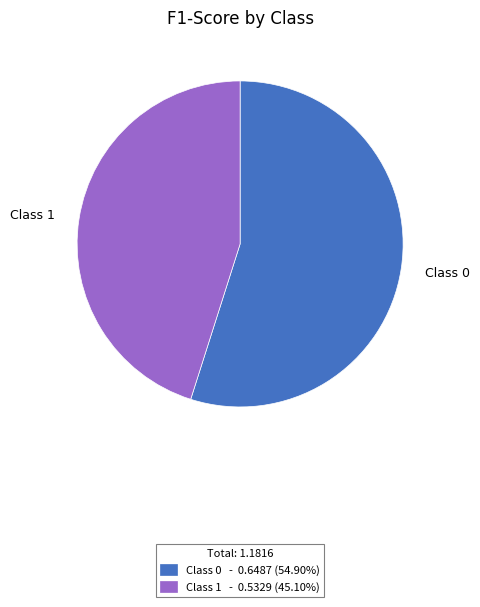

Does any single category account for the majority?

Yes